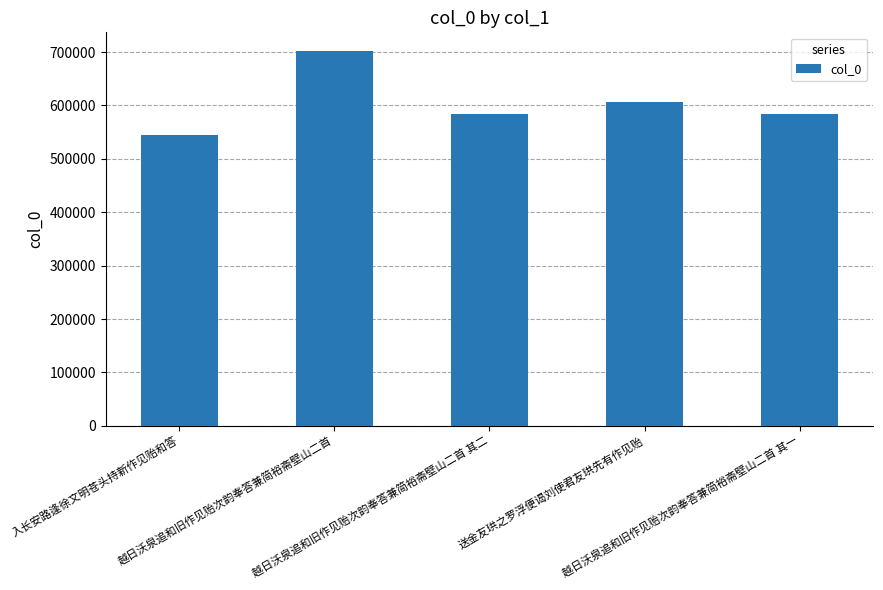

The value at 送金友珙之罗浮便谒刘使君友珙先有作见贻 is 606870. True or false?

True